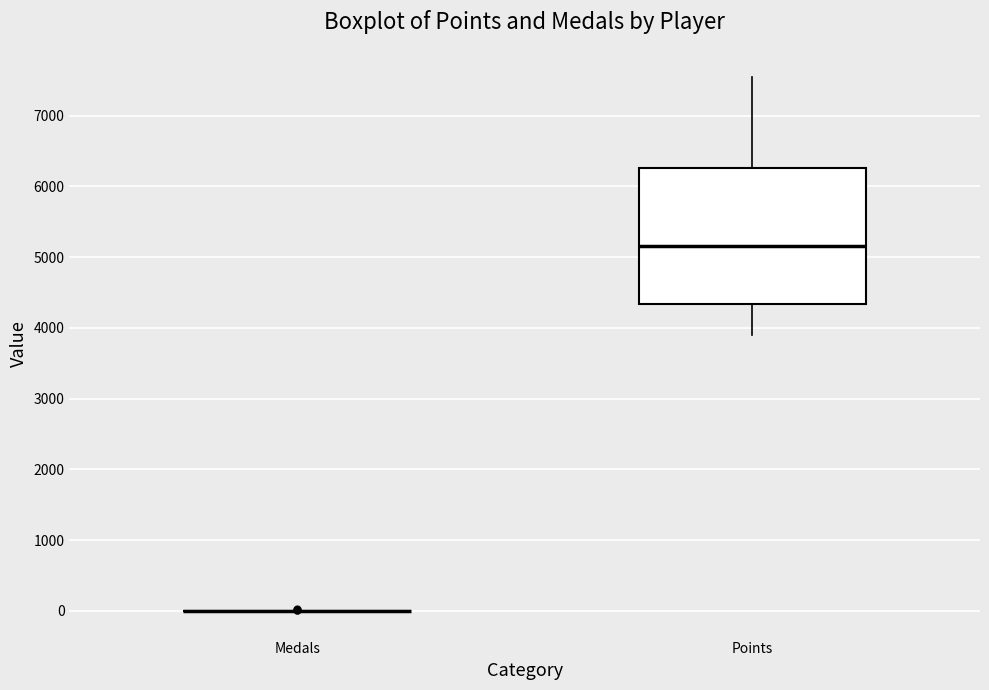

Reading left to right, transcribe this box plot: for each box, give where its median line is, the range the box spans, and where its two whiskers end, as read against the y-axis. The values are not printed on the chart, so give them approximately, as read against the axis.

Medals: box collapsed to a line at 0, whiskers 0 to 0
Points: median 5200, box 4300 to 6300, whiskers 3900 to 7600